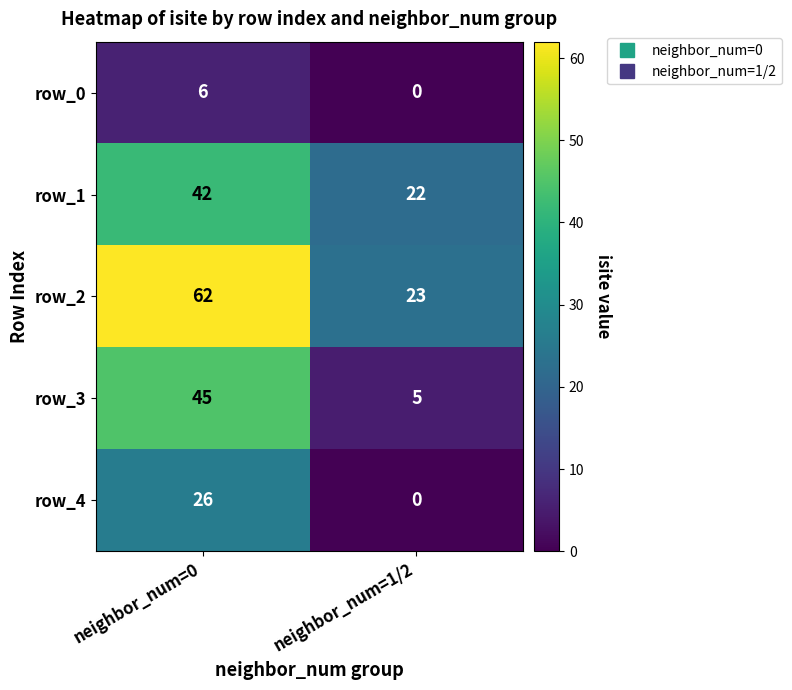

Reading left to right, list all the values displayed in this chart.

row_0: neighbor_num=0=6	neighbor_num=1/2=0
row_1: neighbor_num=0=42	neighbor_num=1/2=22
row_2: neighbor_num=0=62	neighbor_num=1/2=23
row_3: neighbor_num=0=45	neighbor_num=1/2=5
row_4: neighbor_num=0=26	neighbor_num=1/2=0